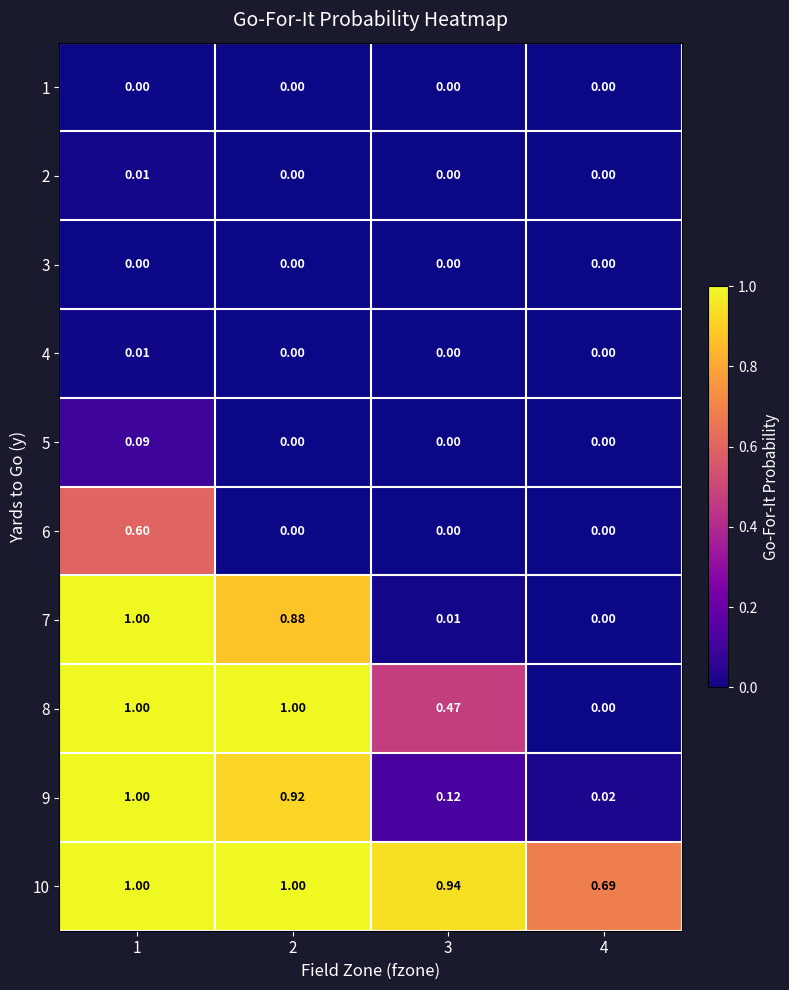

How many series are shown in this chart?

10